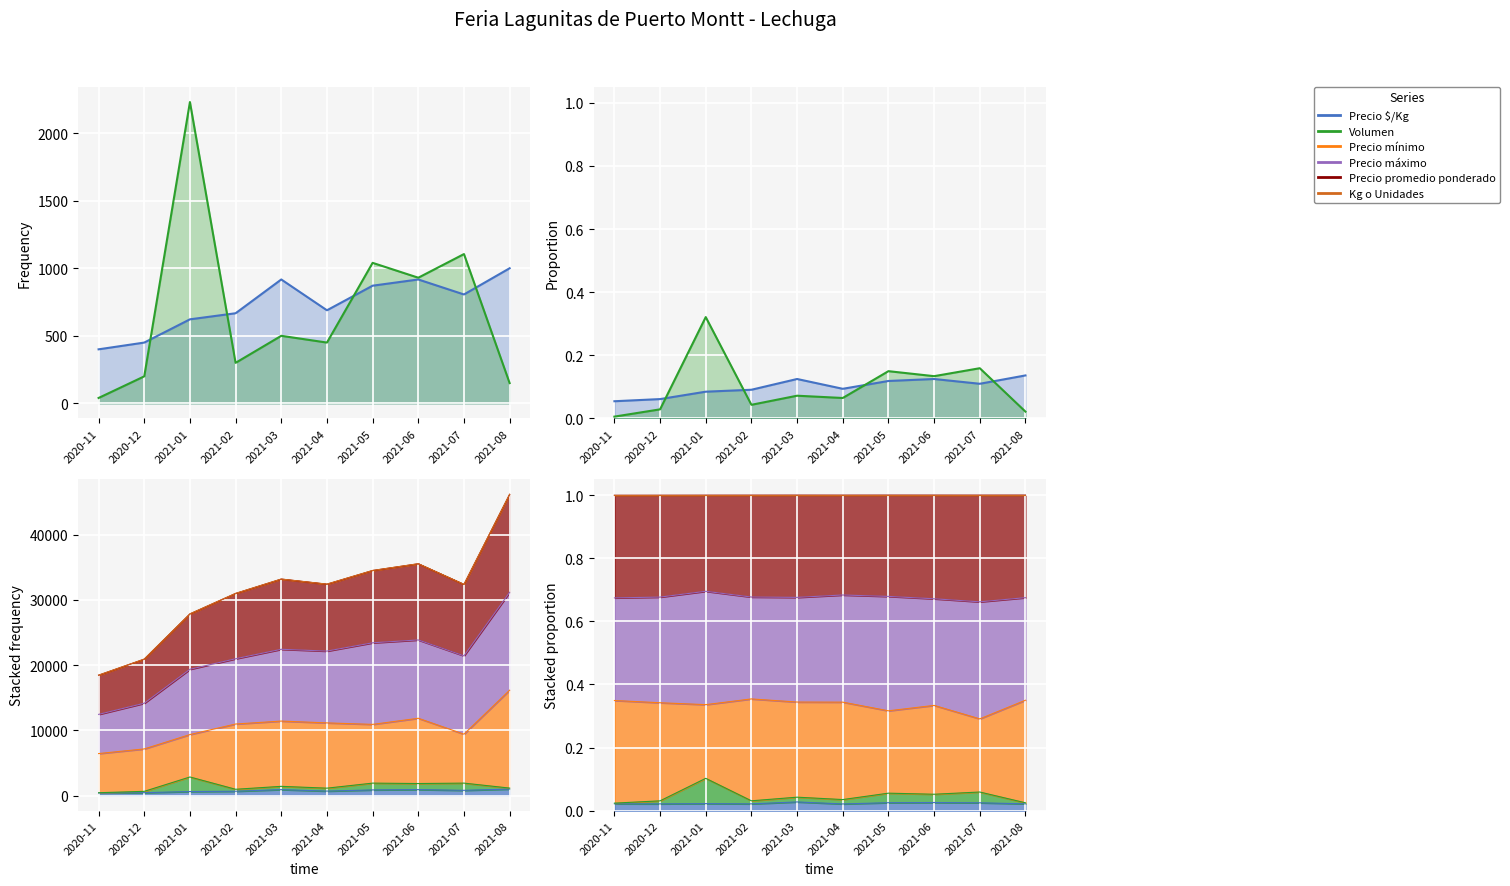

In Volumen, how many points are lower than both neighbors (excluding endpoints)?

3